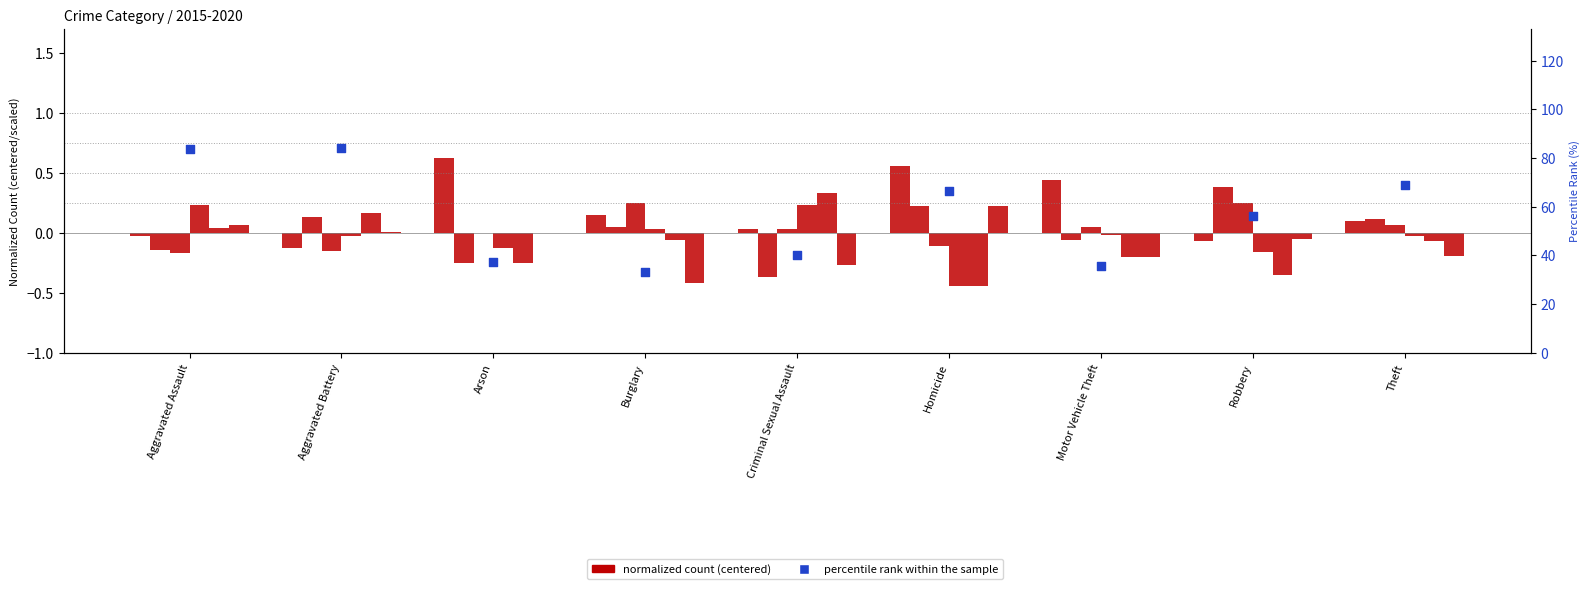

What is the ratio of the value at Homicide to the value at Aggravated Assault?

0.8